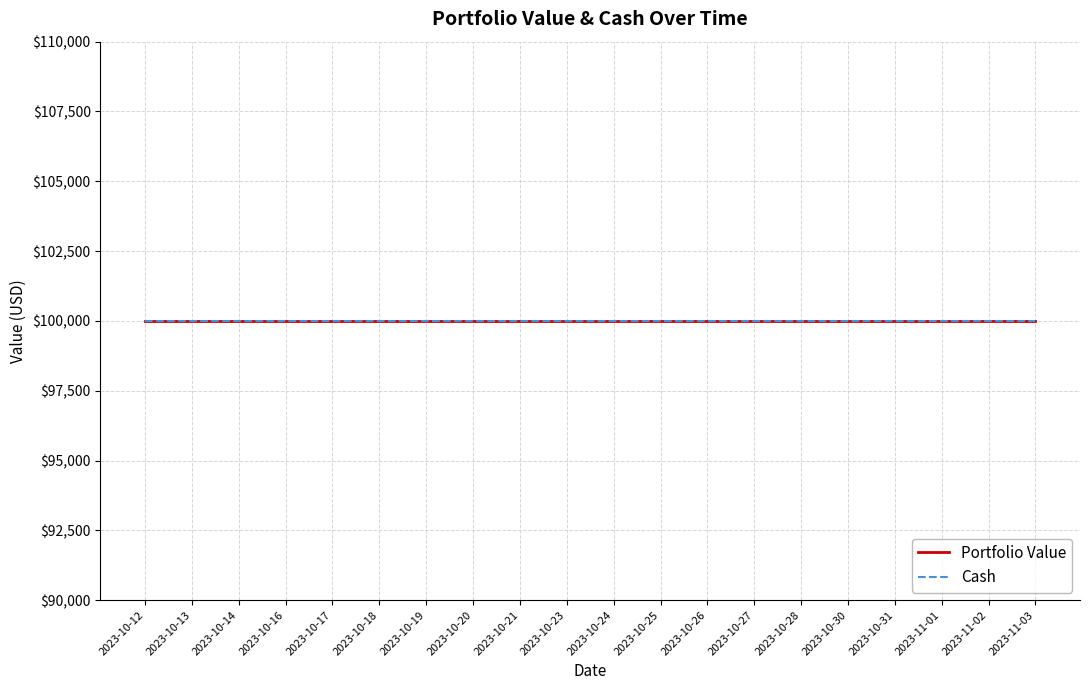

What is the sum of the portfolio_value values at 2023-10-26 and 2023-10-21?

200000